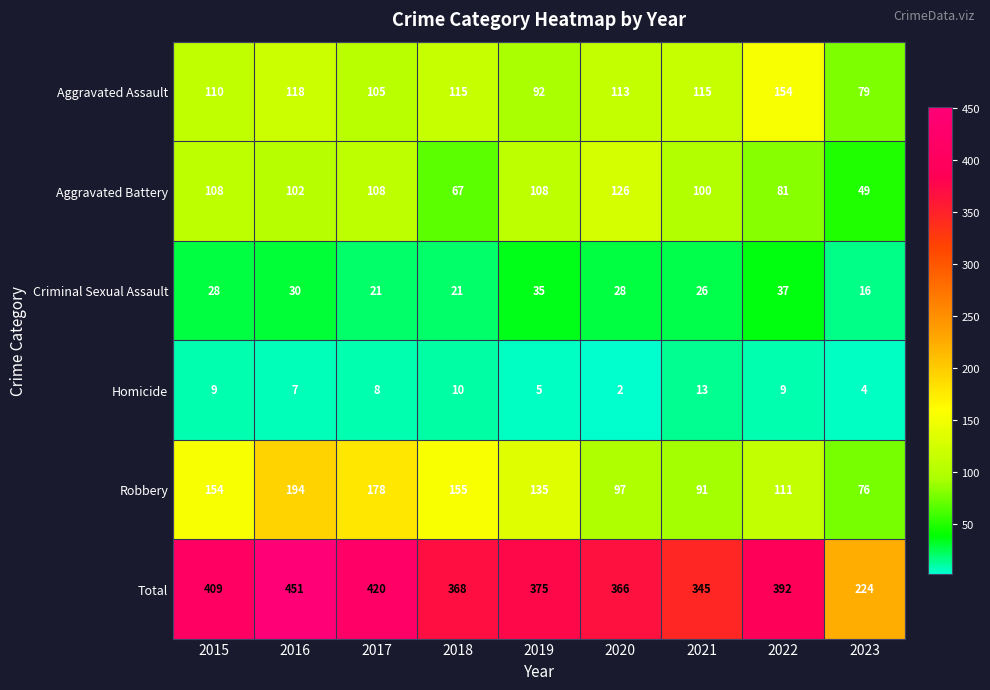

What is the difference between the Total values at 2019 and 2017?

45